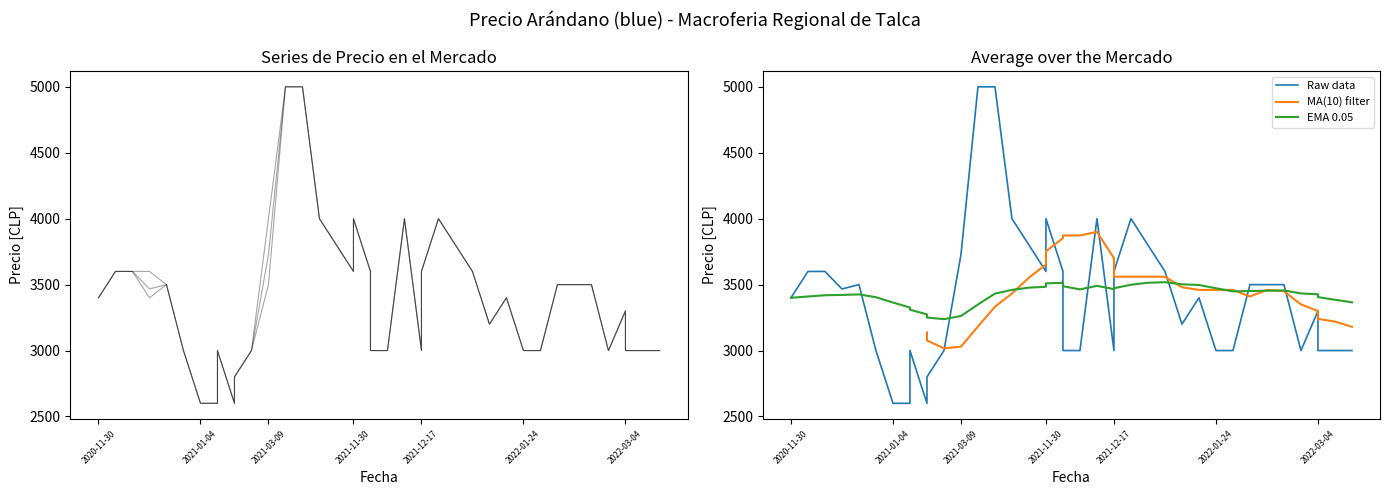

What is the approximate value of Precio mínimo at 2022-01-25, to the nearest 50?

3000